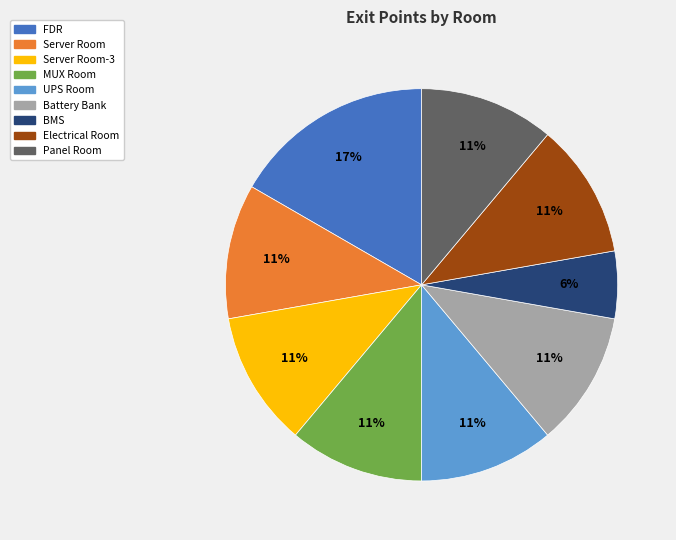

How many slices are in this pie chart?

9